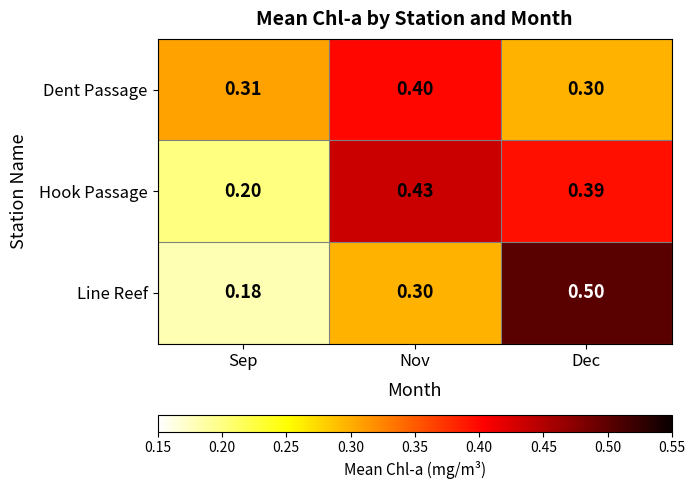

At which label does Hook Passage reach its minimum?

Sep